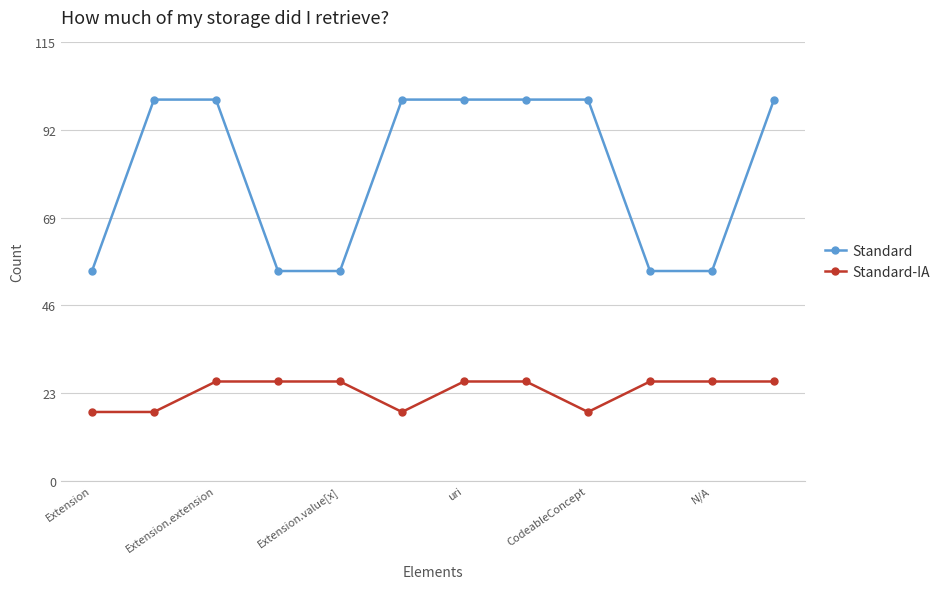

What is the value of the Standard-IA point at the 8th from the left?

26